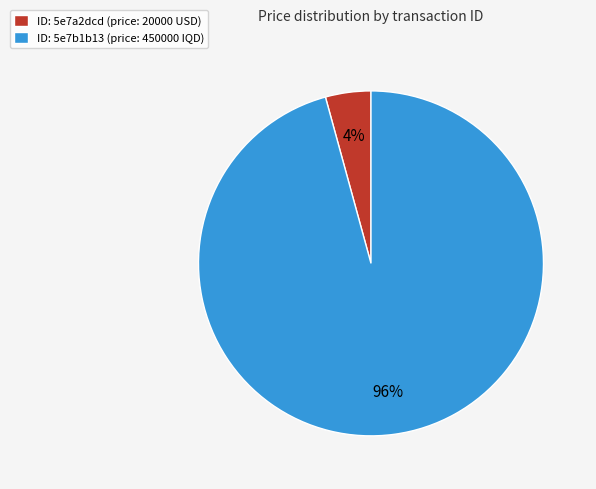

Is the sum of ID: 5e7a2dcd (price: 20000 USD) and ID: 5e7b1b13 (price: 450000 IQD) greater than half?

Yes